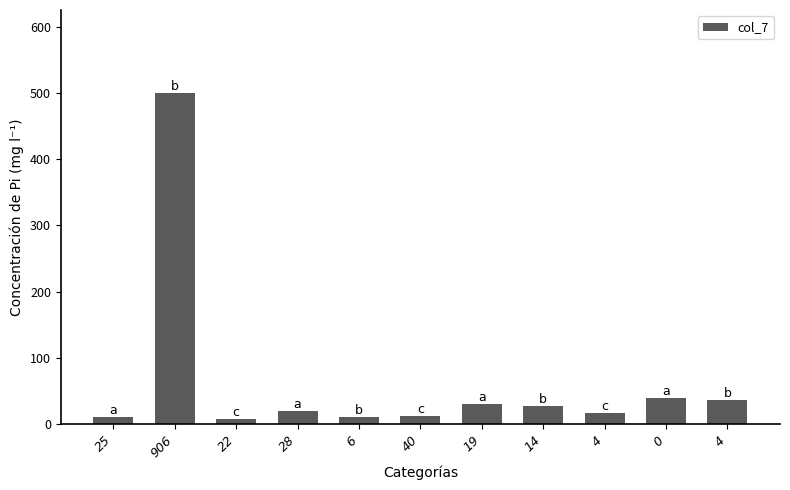

Rank the categories by value from lowest to highest.

22, 25, 6, 40, 4, 28, 14, 19, 4, 0, 906